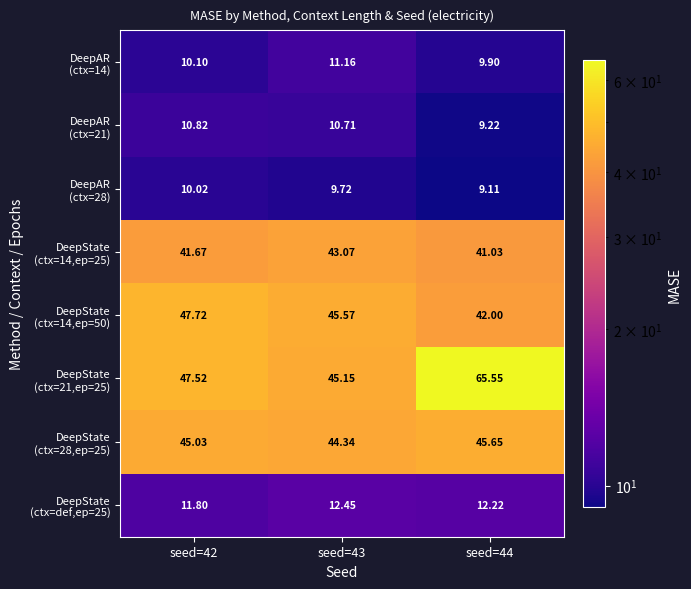

Count the number of categories in the chart.

3